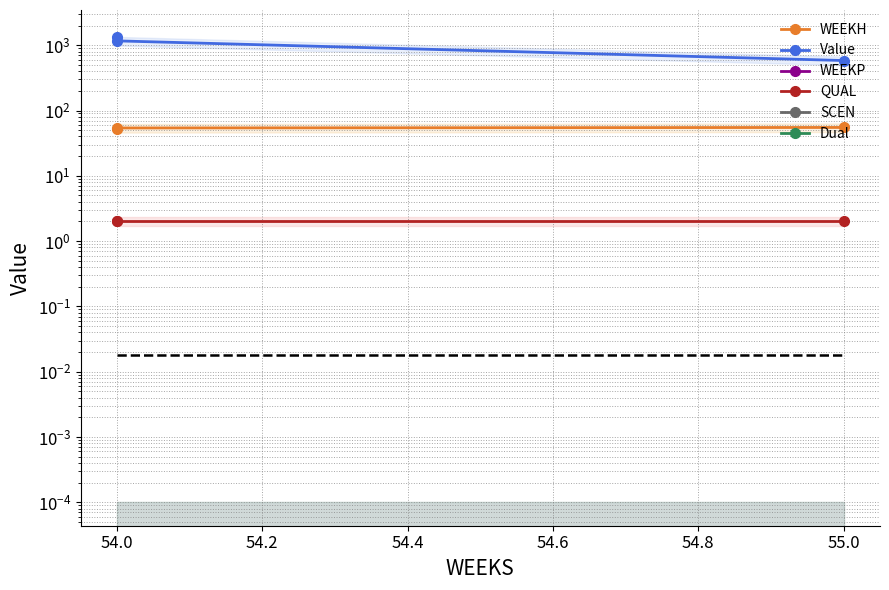

What are all the series names shown in the legend?

WEEKH, Value, WEEKP, QUAL, SCEN, Dual